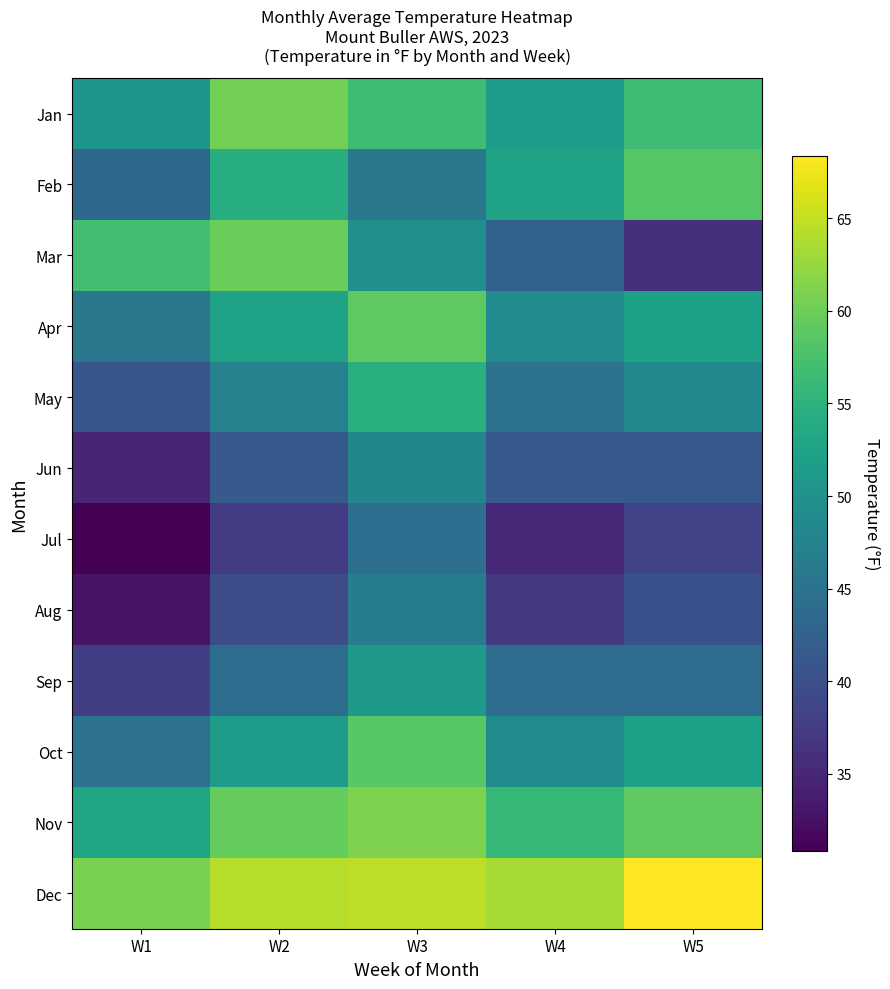

Which label corresponds to the smallest value in the chart?

W1